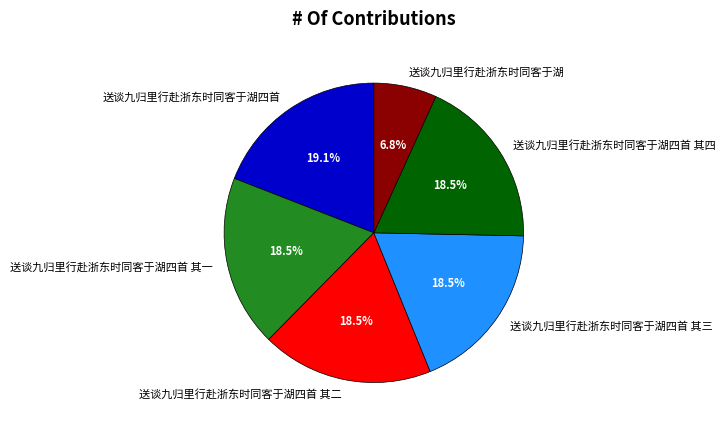

To the nearest percent, what is the combined percentage of 送谈九归里行赴浙东时同客于湖四首 其二 and 送谈九归里行赴浙东时同客于湖四首?

38%